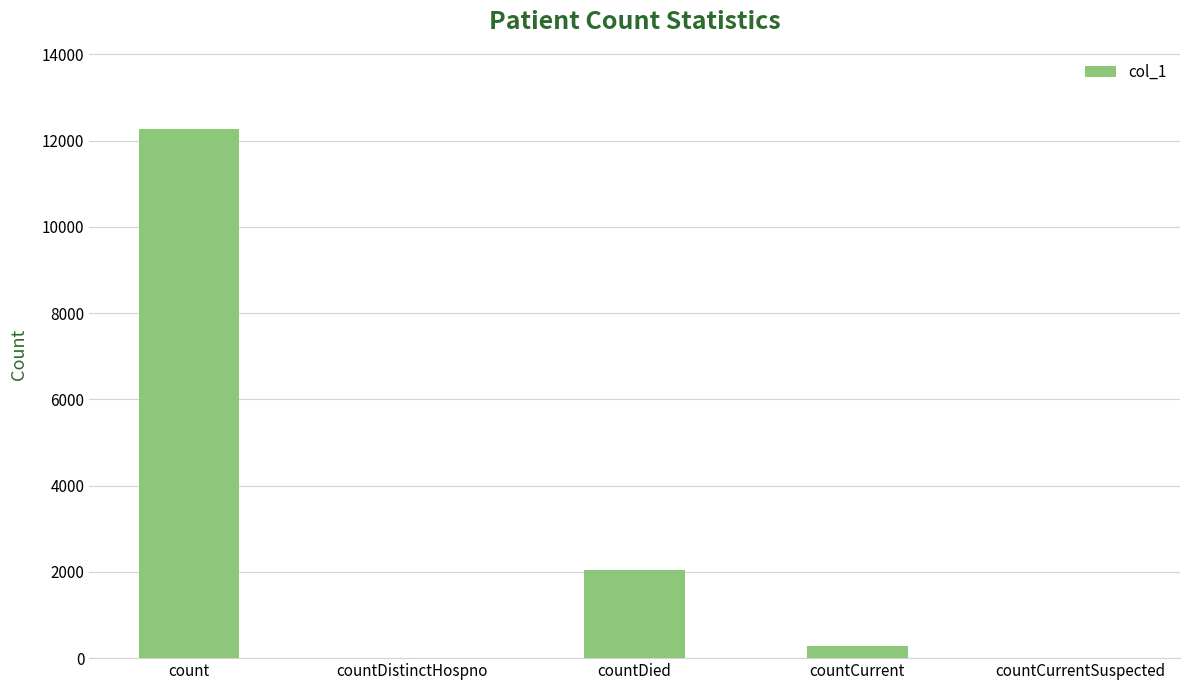

At which category does the chart reach its peak across all series?

count